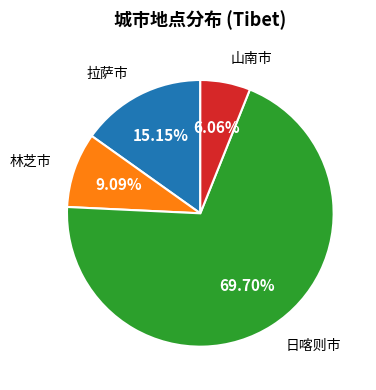

Is there any slice that represents more than half of the pie?

Yes